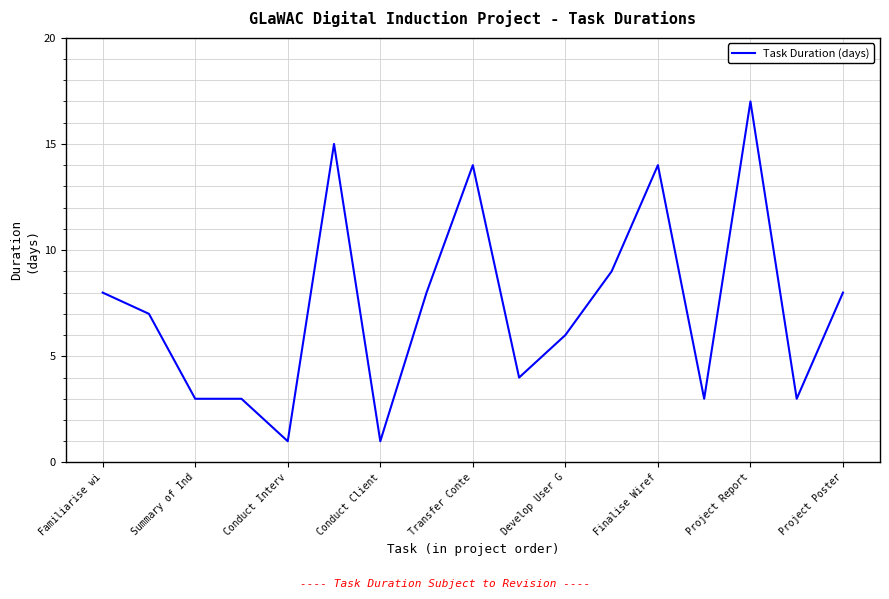

How many lines are shown in the chart?

1